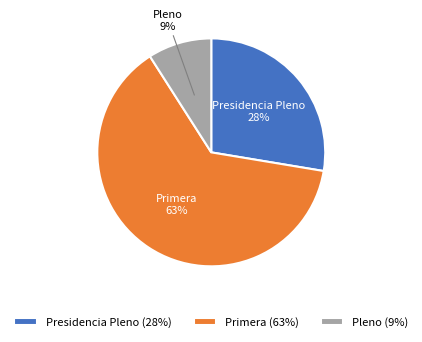

To the nearest percent, what portion does Presidencia Pleno represent?

28%